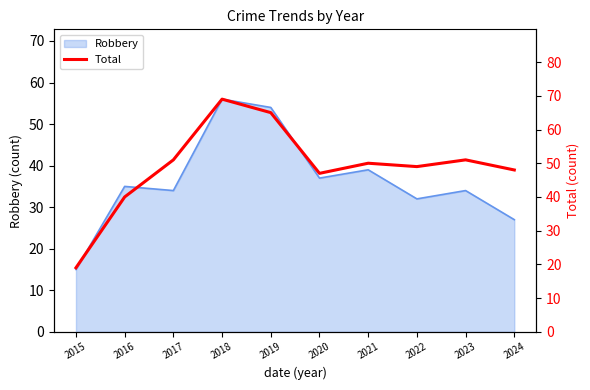

Rank the categories by value from lowest to highest.

2015, 2016, 2020, 2024, 2022, 2021, 2017, 2023, 2019, 2018